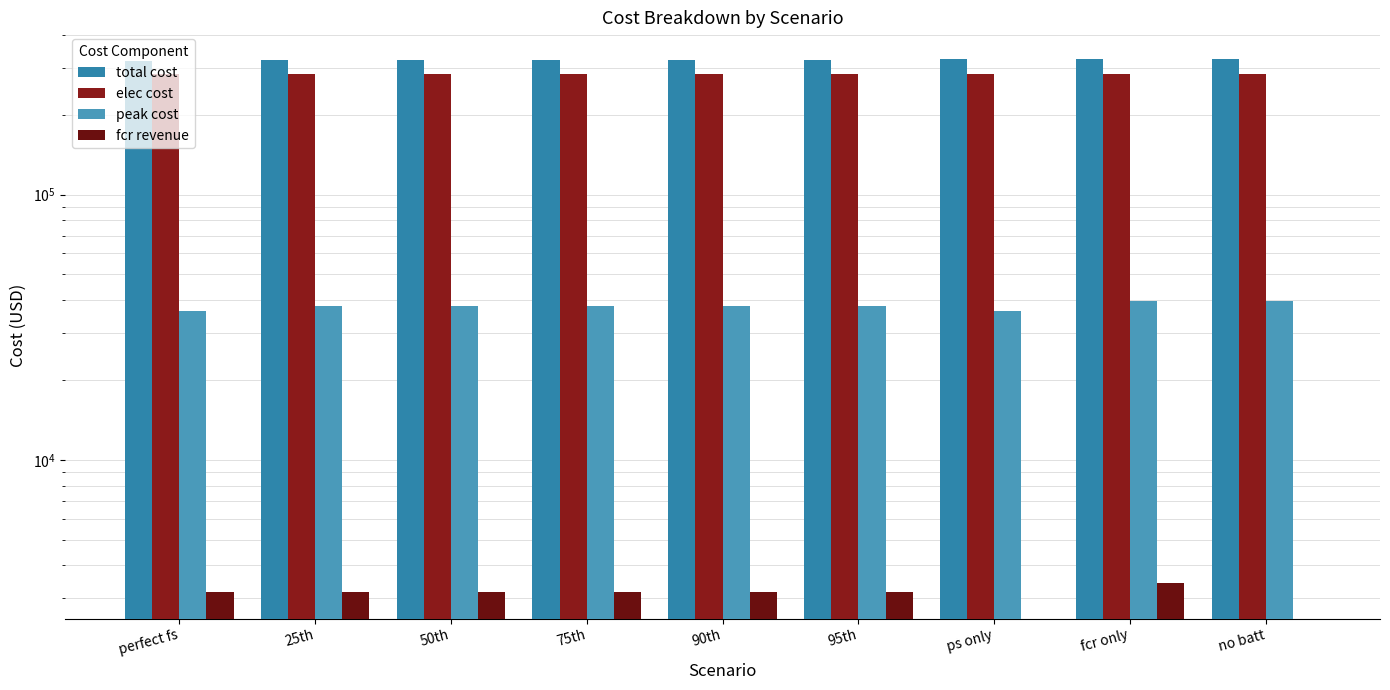

What value does the peak cost series have at 75th?

38065.2